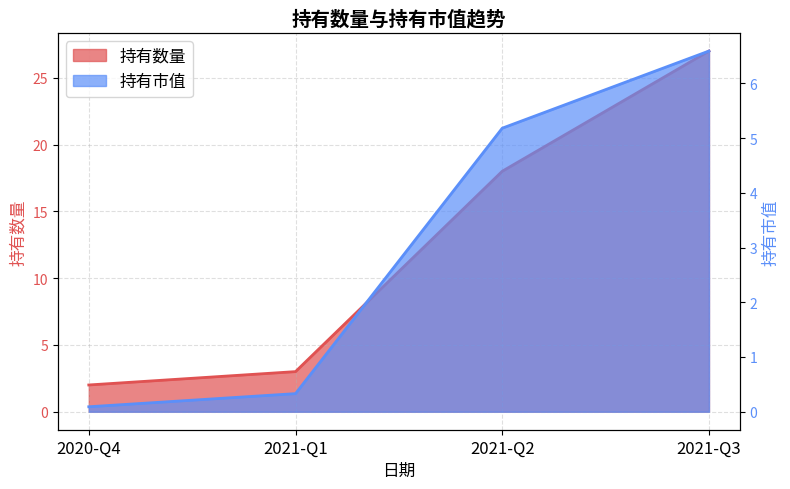

What is the smallest value displayed?

0.1